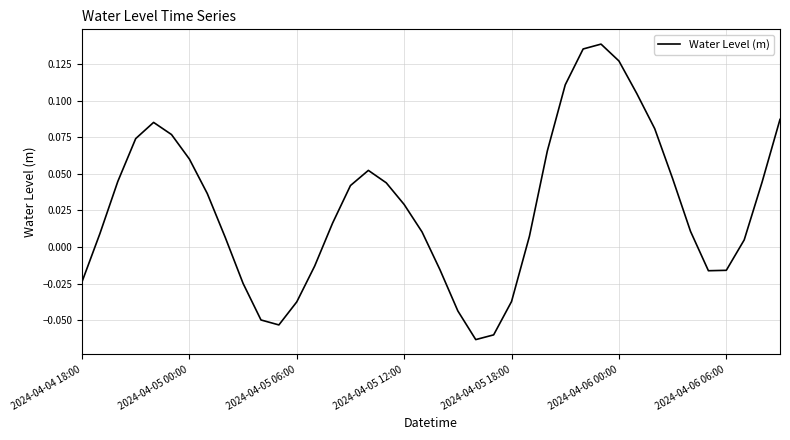

What is the sum of all values?

1.1